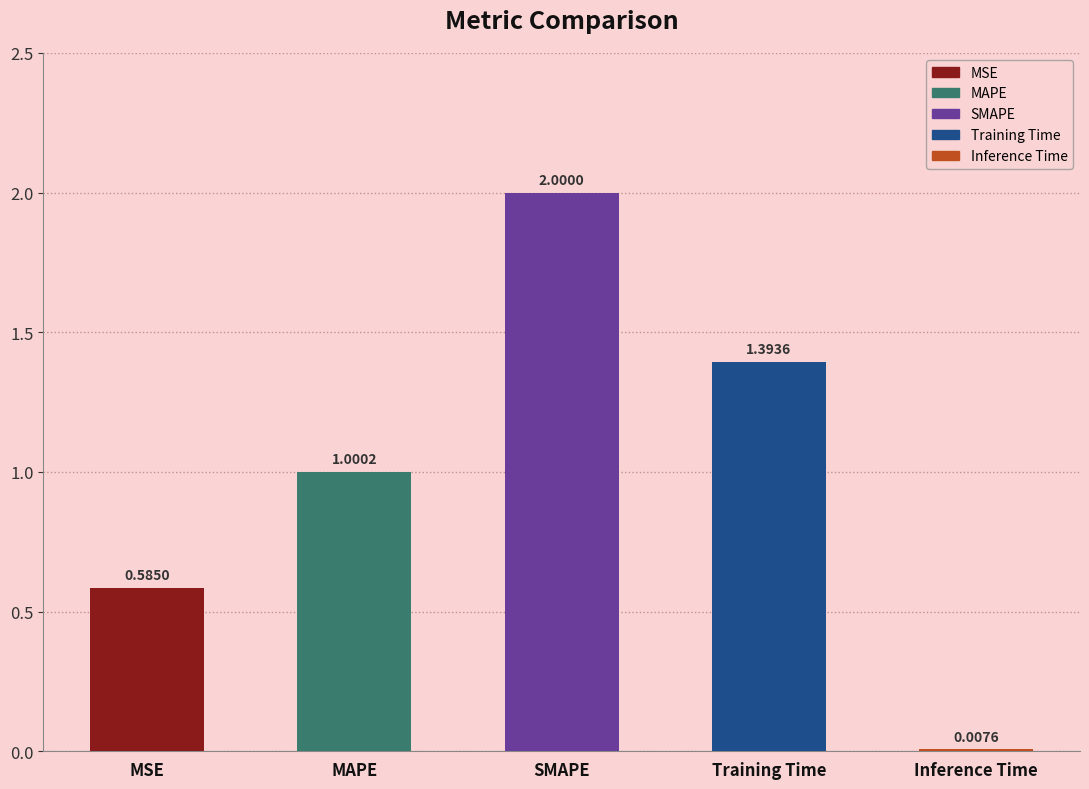

At which label does the data first exceed 1?

MAPE